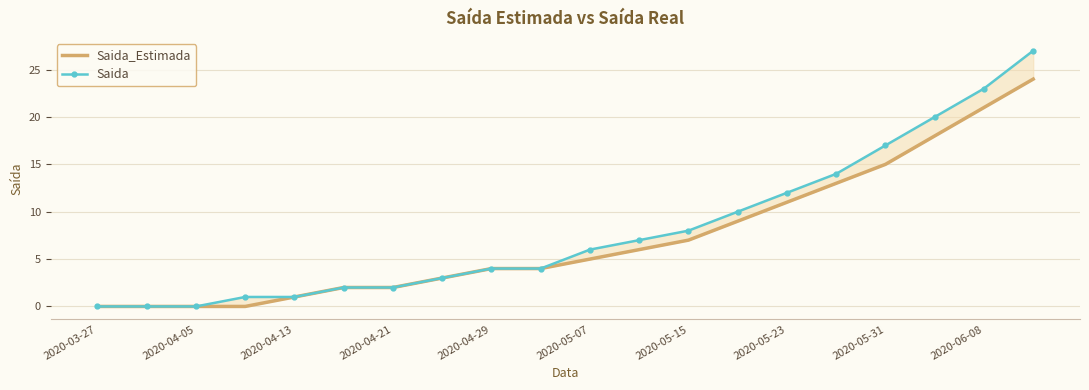

What is the difference between the maximum and minimum values in the Saida_Estimada series?

24